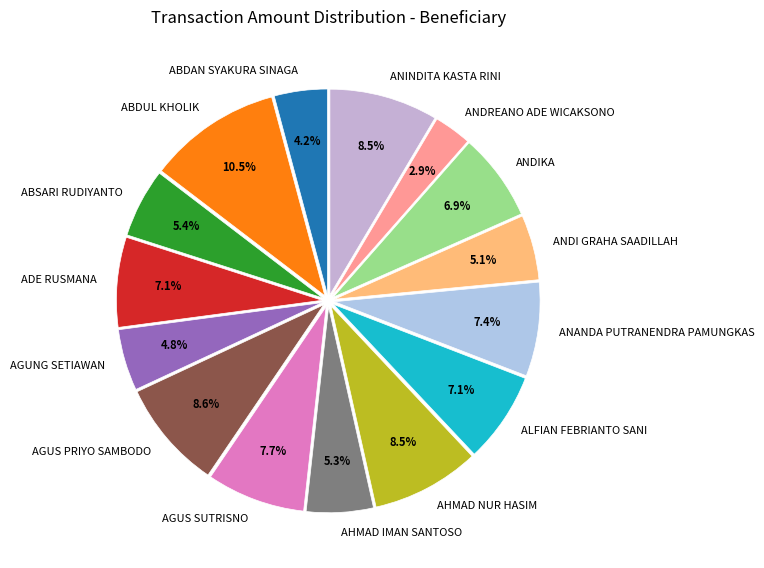

Between ABDAN SYAKURA SINAGA and ANDI GRAHA SAADILLAH, which is larger?

ANDI GRAHA SAADILLAH